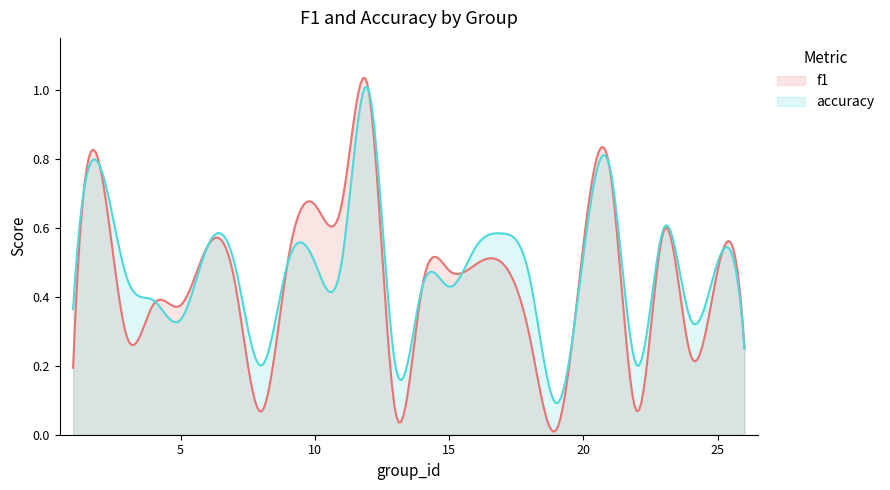

At which category does the chart reach its minimum across all series?

19